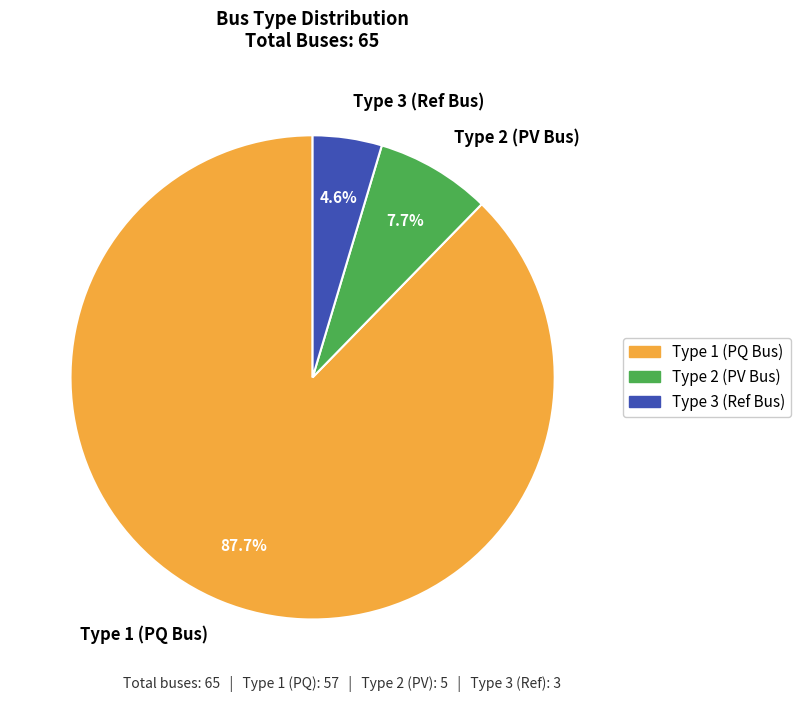

What percentage is NOT represented by Type 3 (Ref Bus)?

95.4%